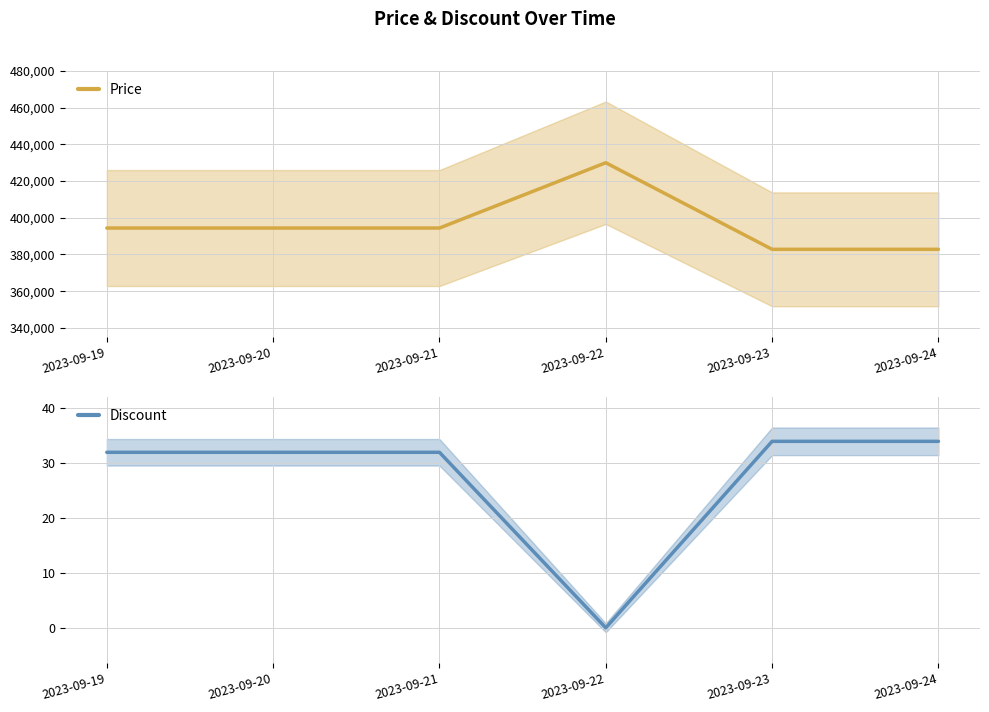

List the labels in order of Price value, smallest first.

2023-09-23, 2023-09-24, 2023-09-19, 2023-09-20, 2023-09-21, 2023-09-22